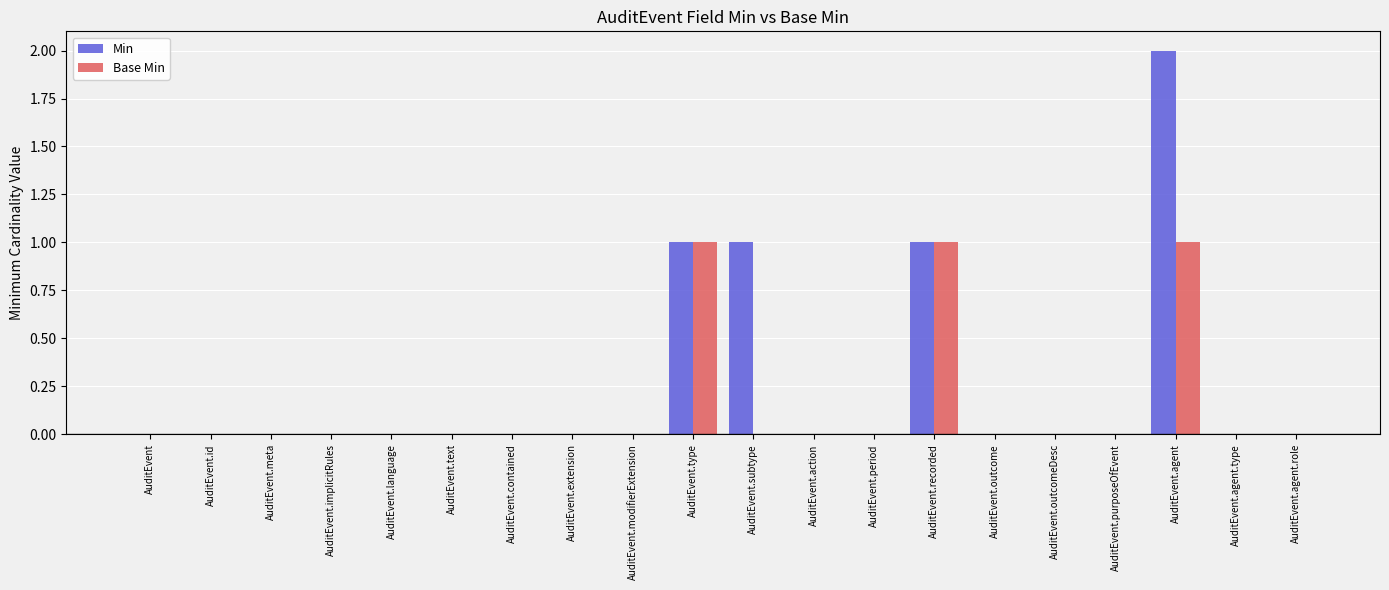

What is the sum of all Base Min values?

3